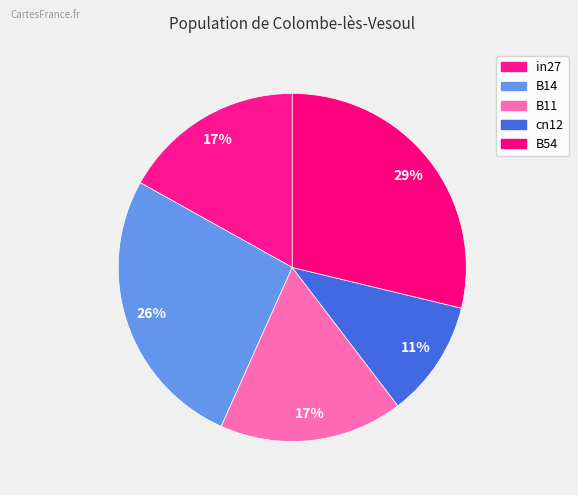

Count the number of slices in the pie.

5